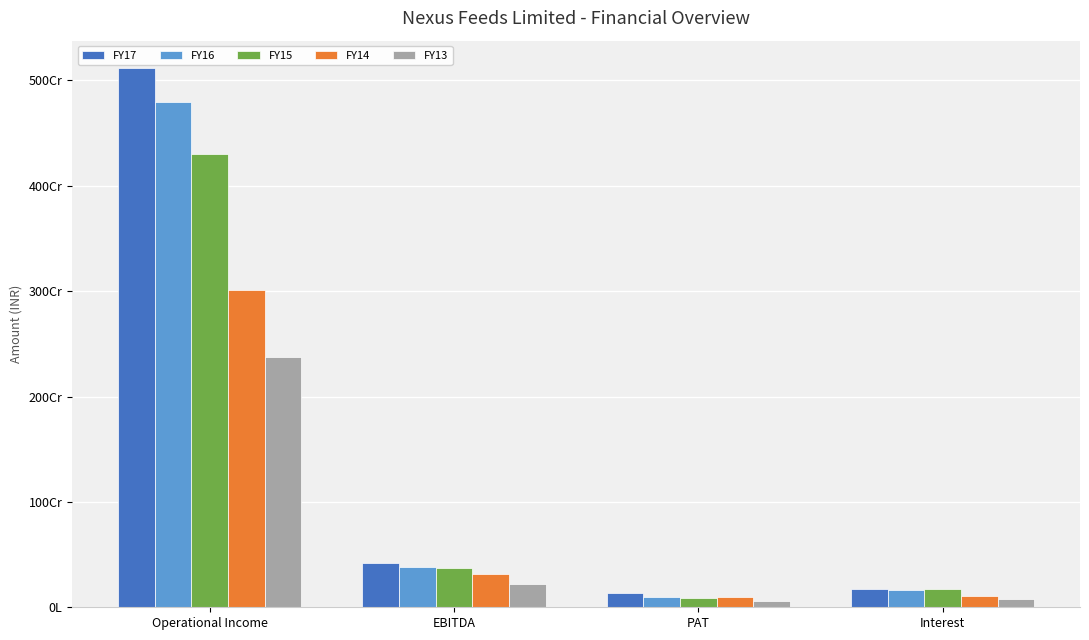

What is the value of the FY16 bar at the 2nd from the left?

379939066